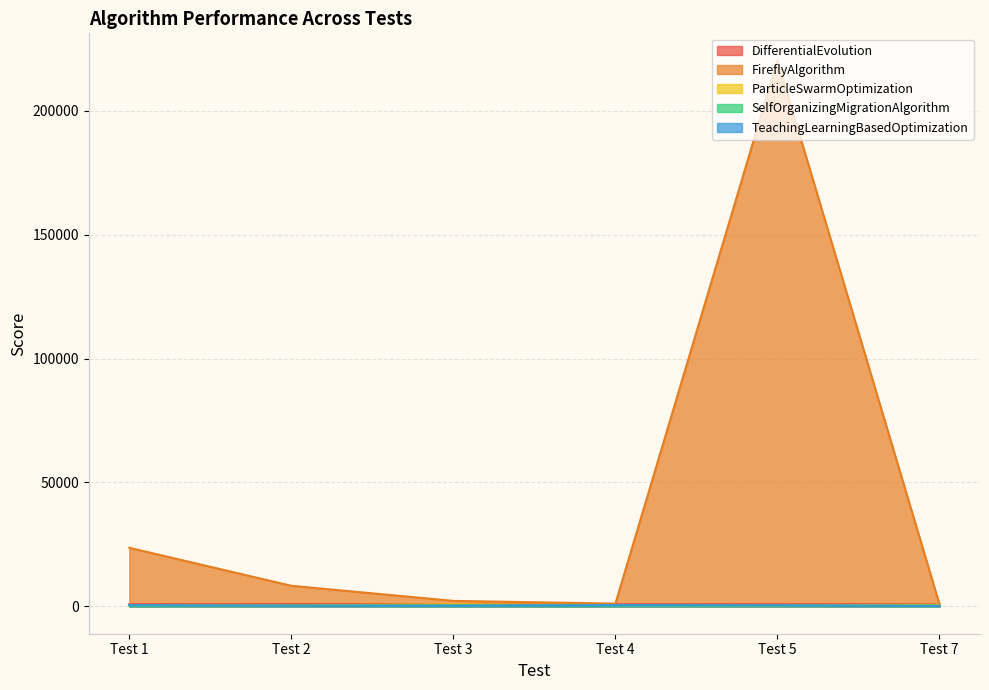

Is the value of ParticleSwarmOptimization at Test 7 greater than the value of DifferentialEvolution at Test 2?

No